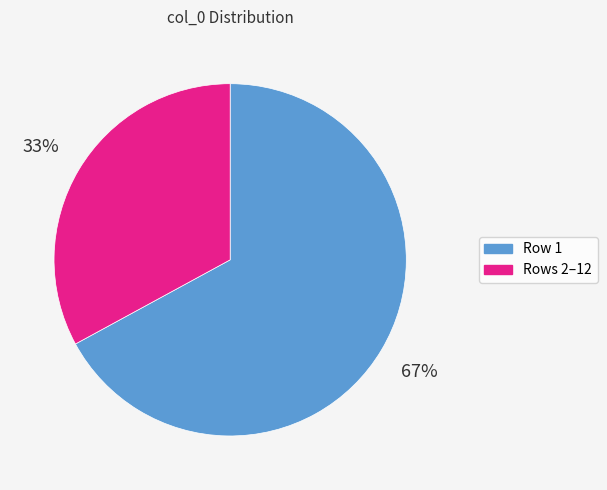

Which has a higher value, Row 1 or Rows 2–12?

Row 1